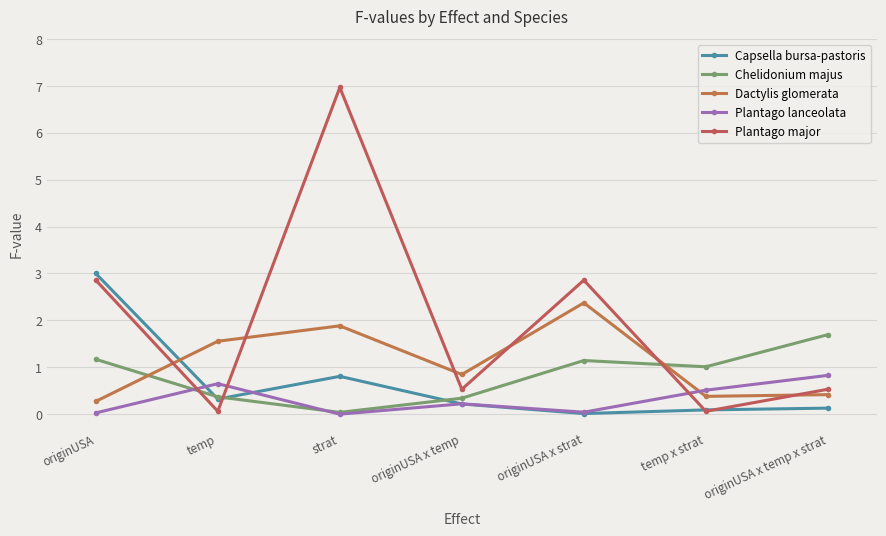

What is the average value of the Chelidonium majus series?

0.8